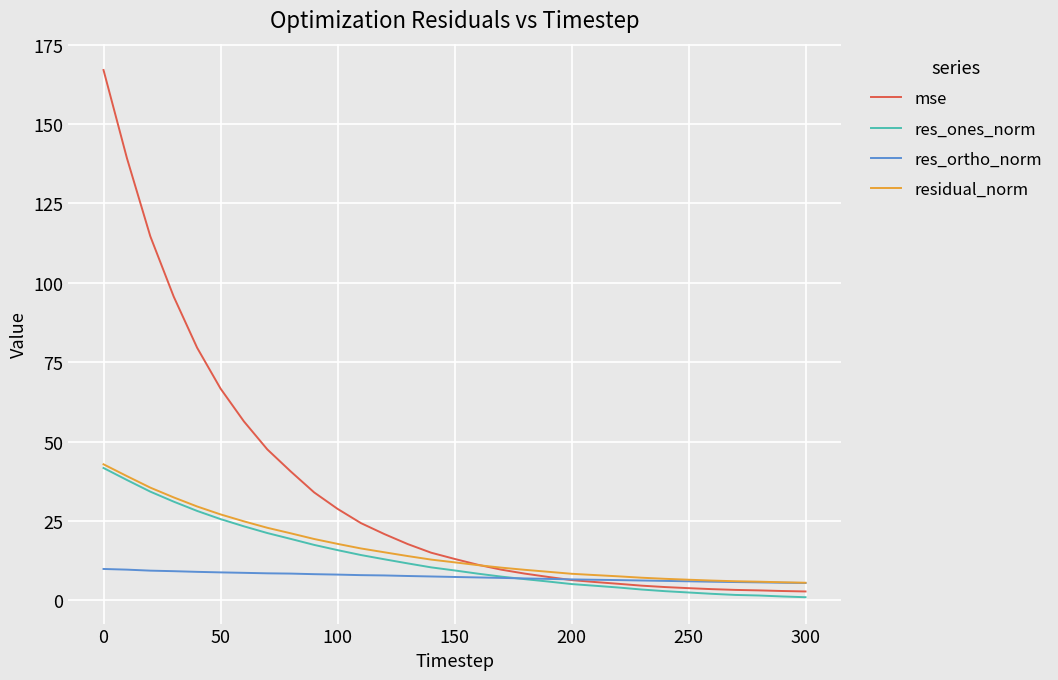

Which series has the widest spread of values?

mse